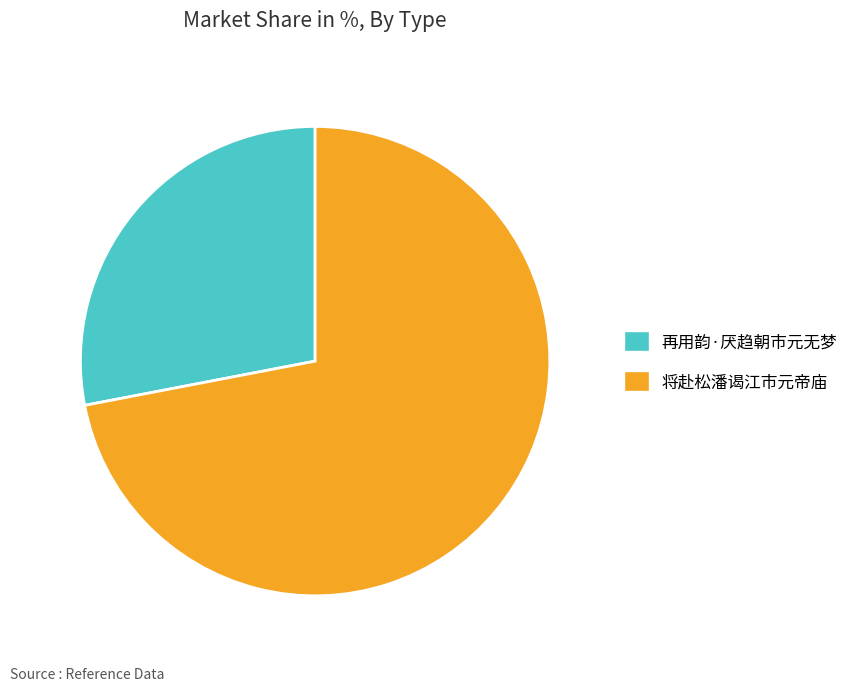

The 再用韵·厌趋朝市元无梦 slice represents 40% of the pie. True or false?

False